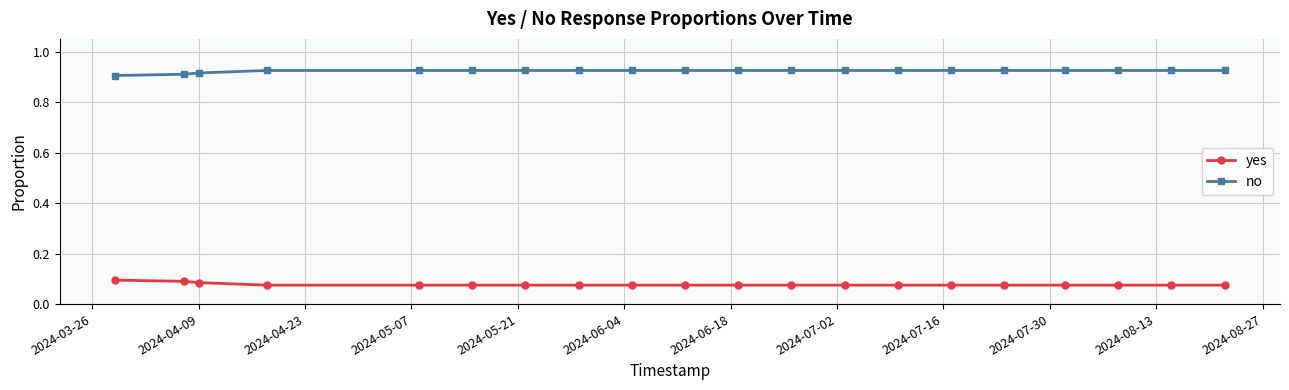

Rank the series by their maximum value, from lowest to highest.

yes, no